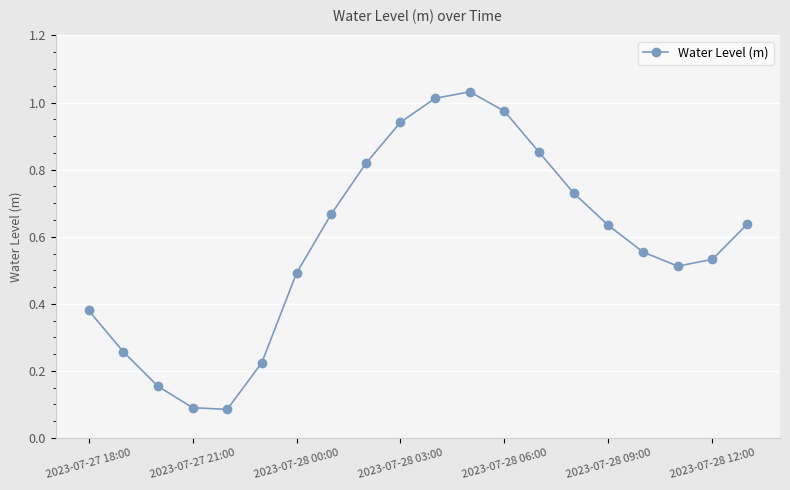

How many interior local peaks (higher than both neighbors) does the data have?

1